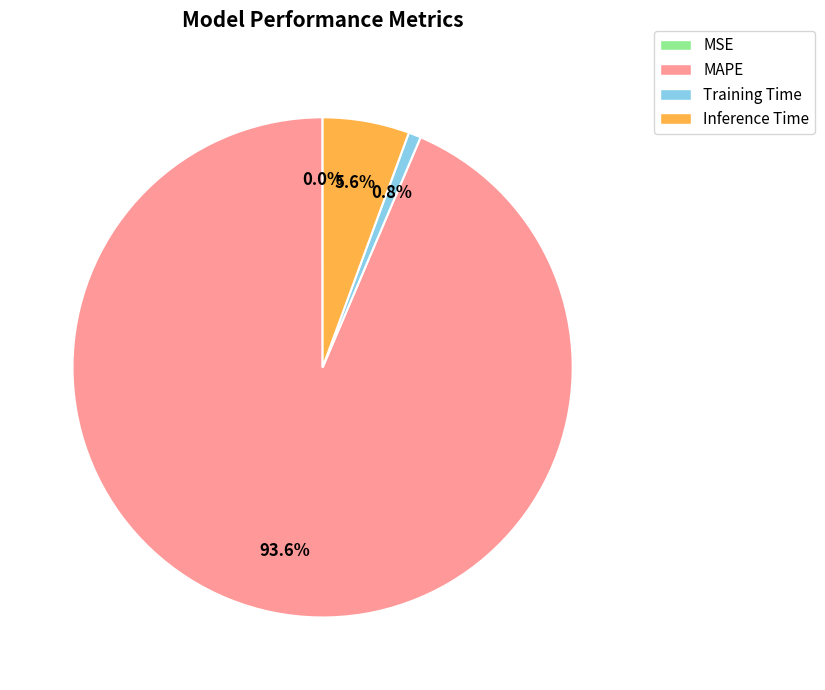

Does MAPE account for over 50% of the chart?

Yes